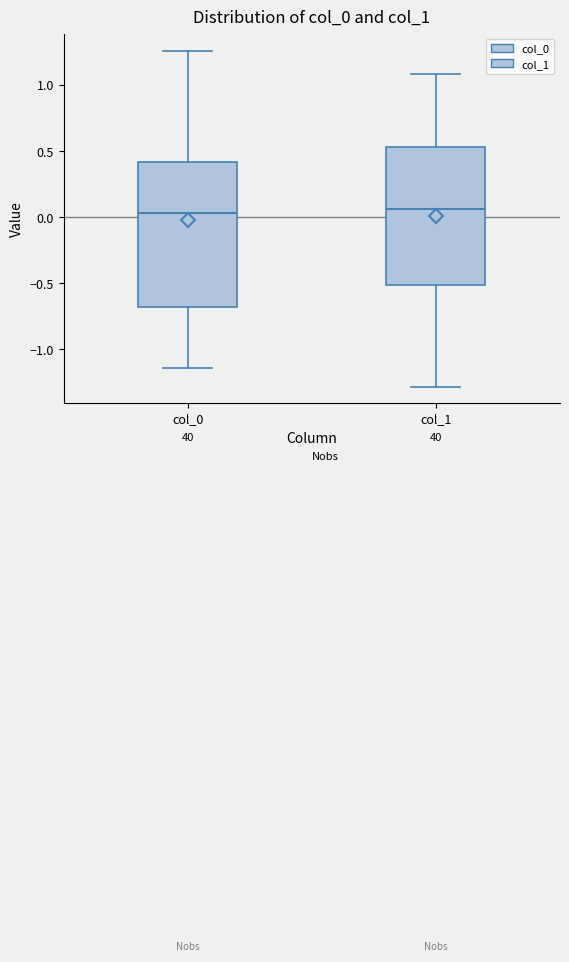

Where is the upper edge of the box for col_0 on the y-axis? The values are not printed on the chart, so give them approximately, as read against the axis.

0.40